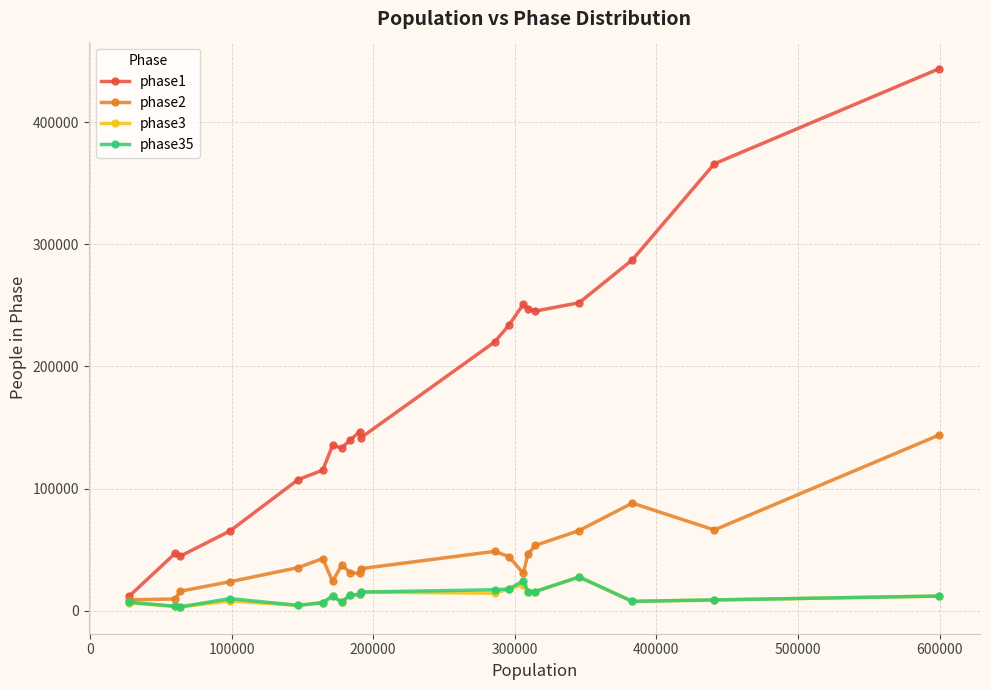

Which series has the widest spread of values?

phase1